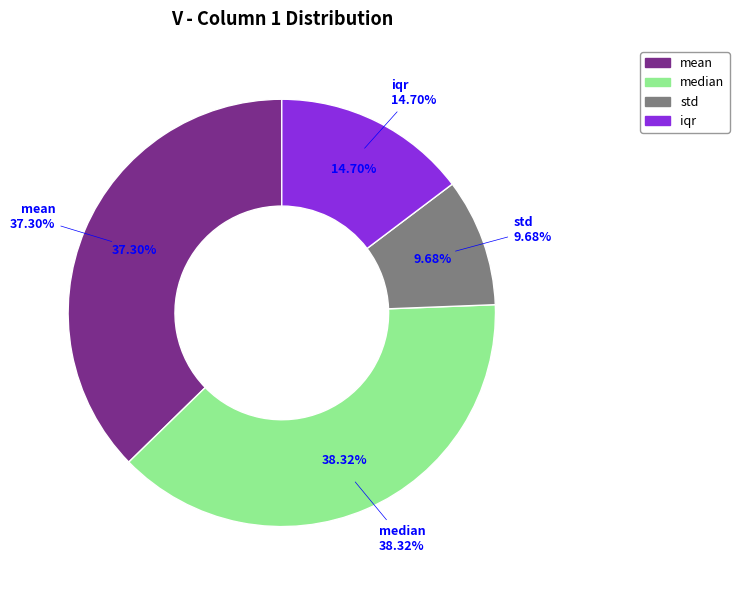

Is it true that iqr is 4% of the pie?

False